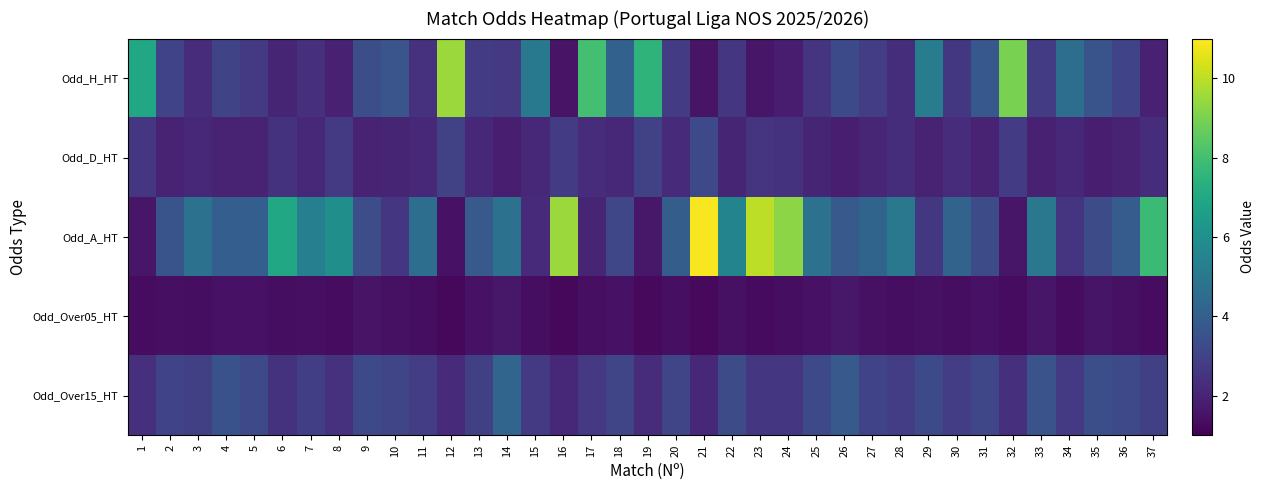

Which series changed the most between 14 and 24?

Odd_A_HT